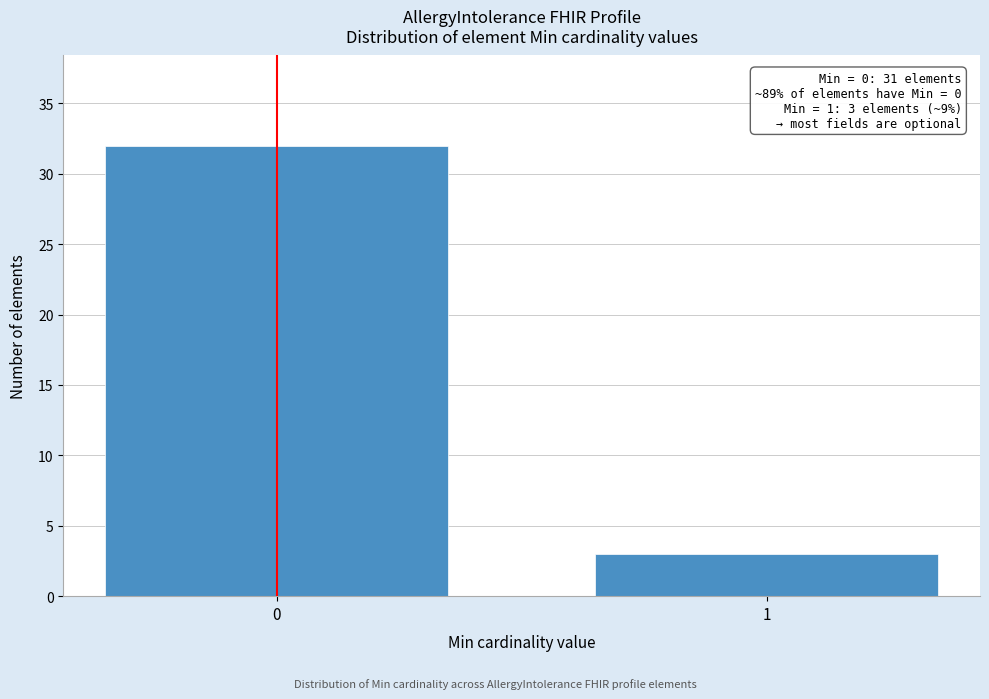

Reading left to right, list all the values displayed in this chart.

0=32	1=3